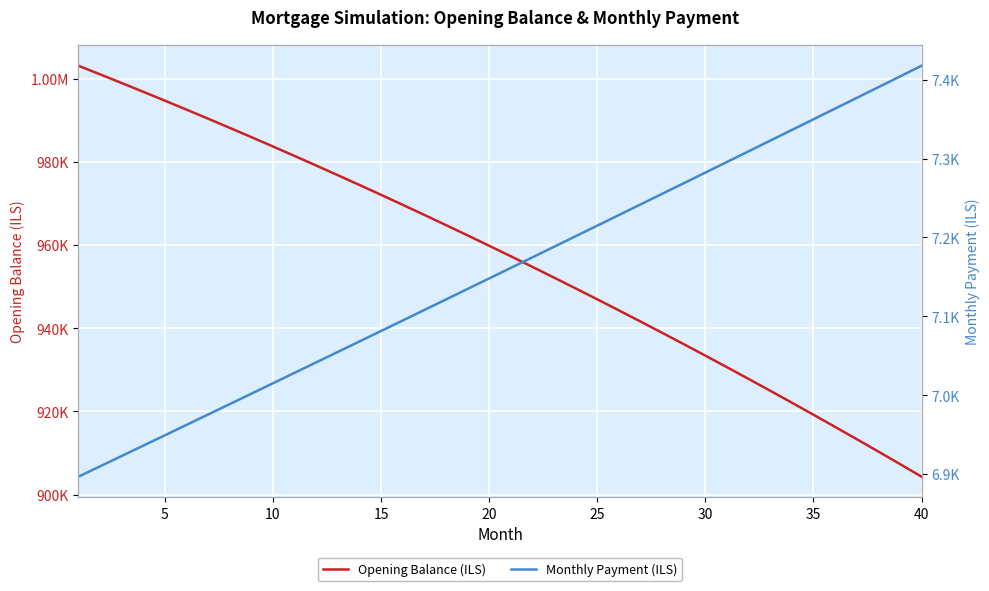

How many values in the Opening Balance (ILS) series exceed 959857?

20